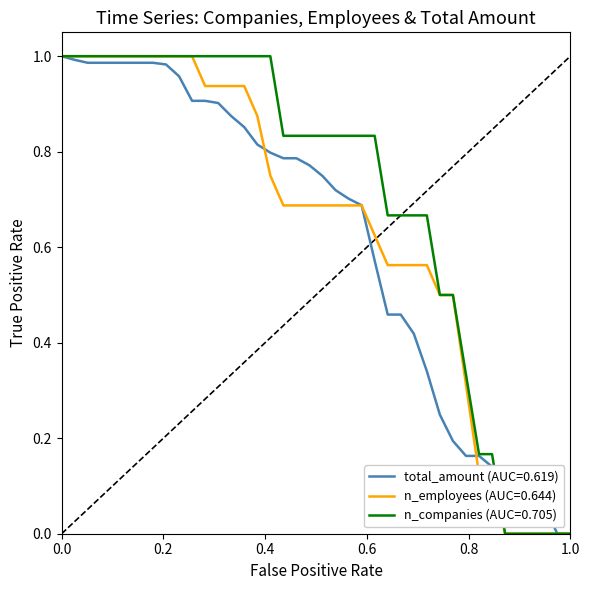

Which series has the largest total across all categories?

n_companies (AUC=0.705)